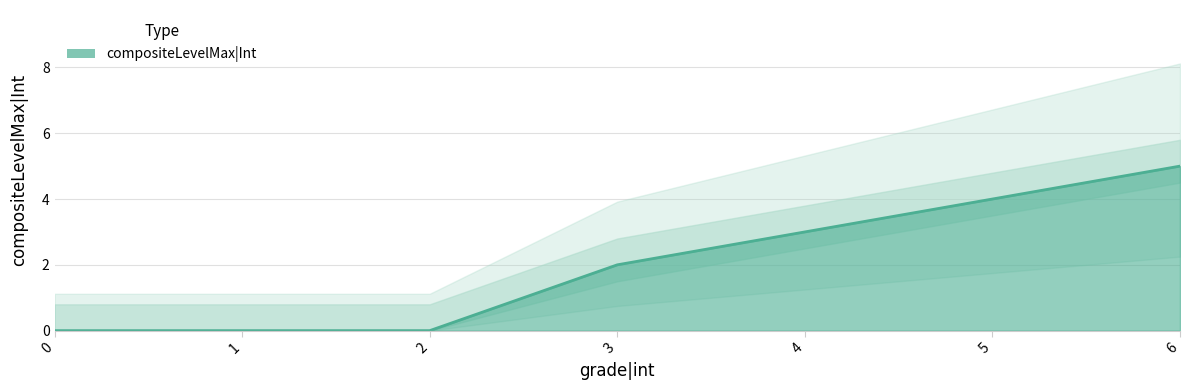

The value at 1 is -3. True or false?

False